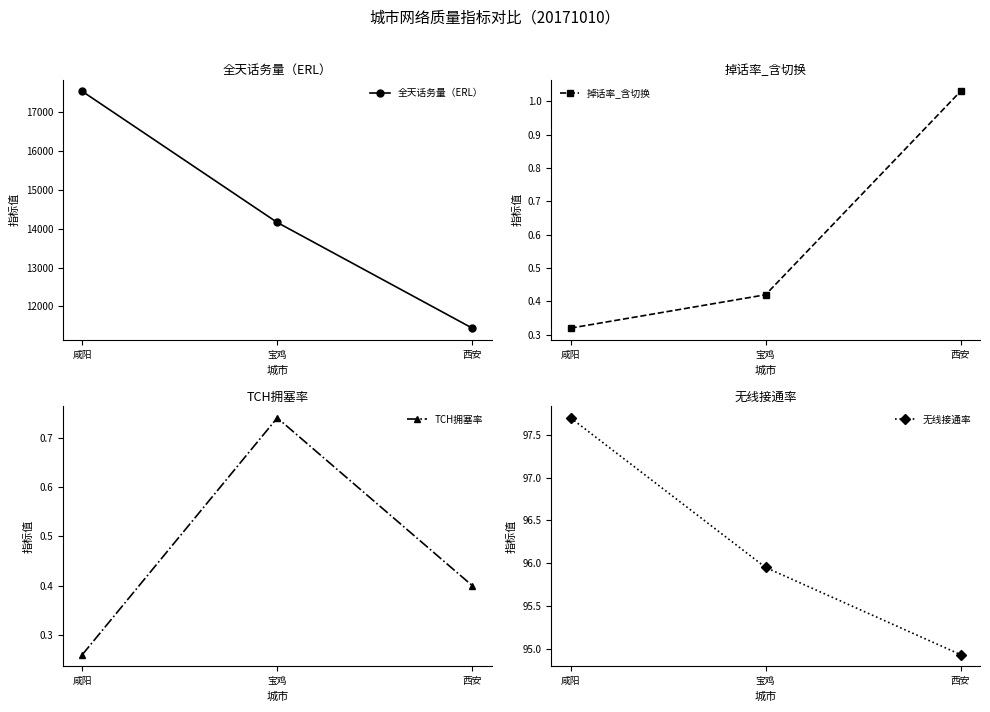

What are all the series names shown in the legend?

全天话务量（ERL）, 掉话率_含切换, TCH拥塞率, 无线接通率